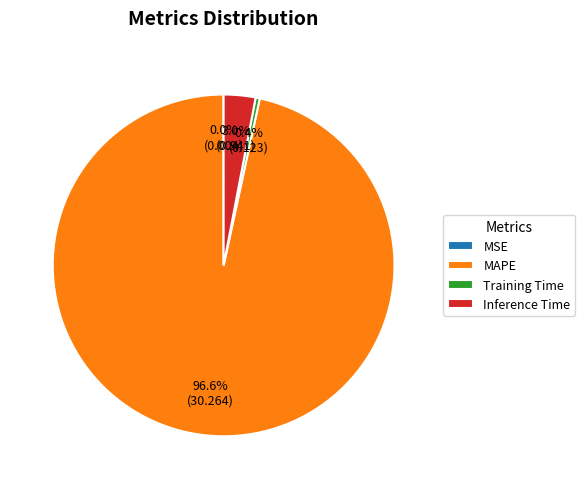

What is the largest slice in the pie chart?

MAPE